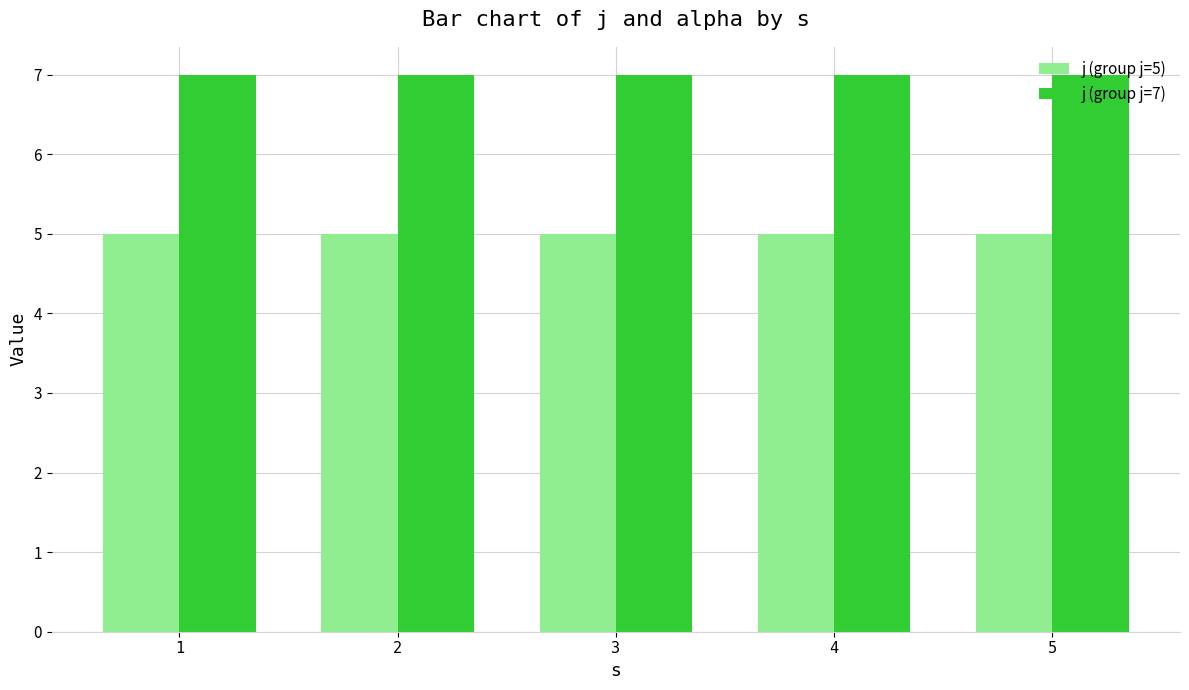

What is the total value across all series at 5?

12